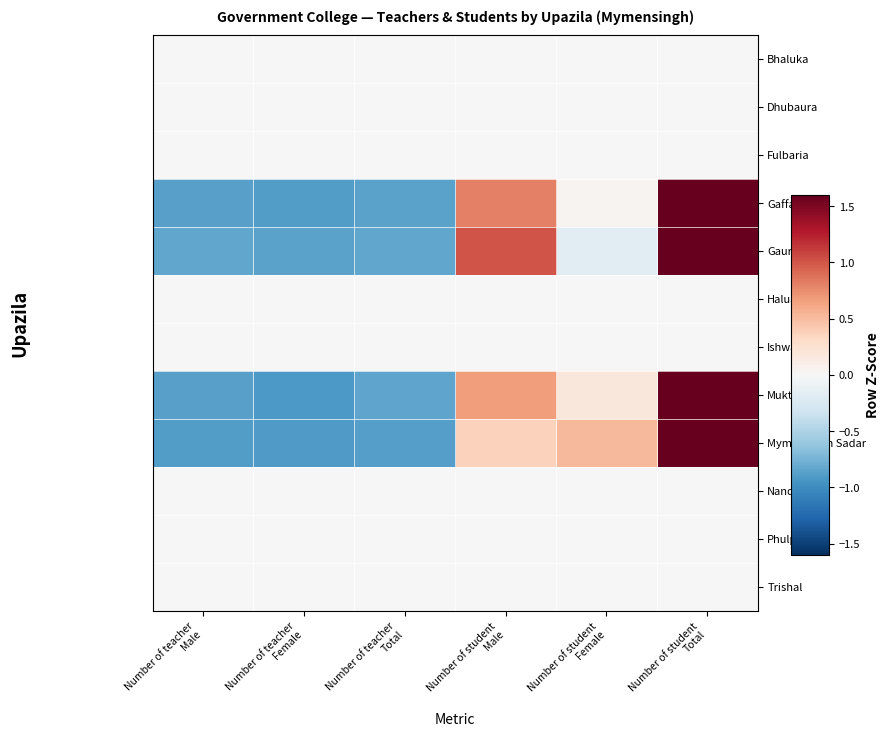

Rank the series by their maximum value, from lowest to highest.

Bhaluka, Dhubaura, Fulbaria, Haluaghat, Ishwargonj, Nandail, Phulpur, Trishal, Gauripur, Gaffargaon, Mymensingh Sadar, Muktagacha